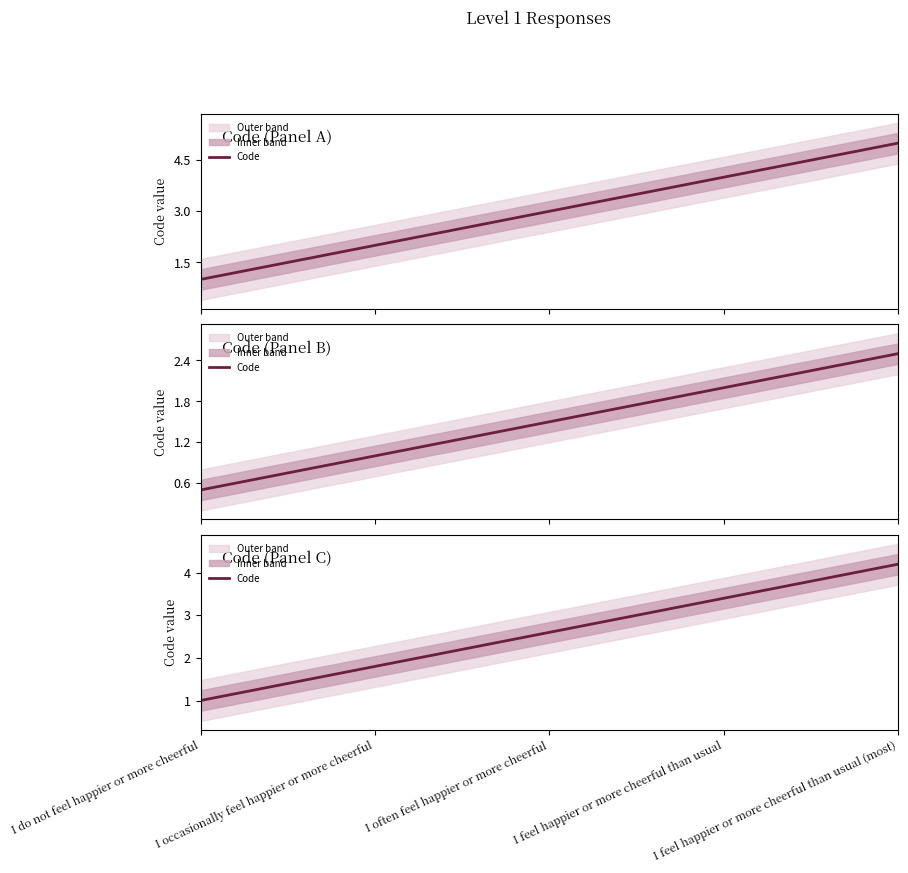

What position from the right is I often feel happier or more cheerful?

3